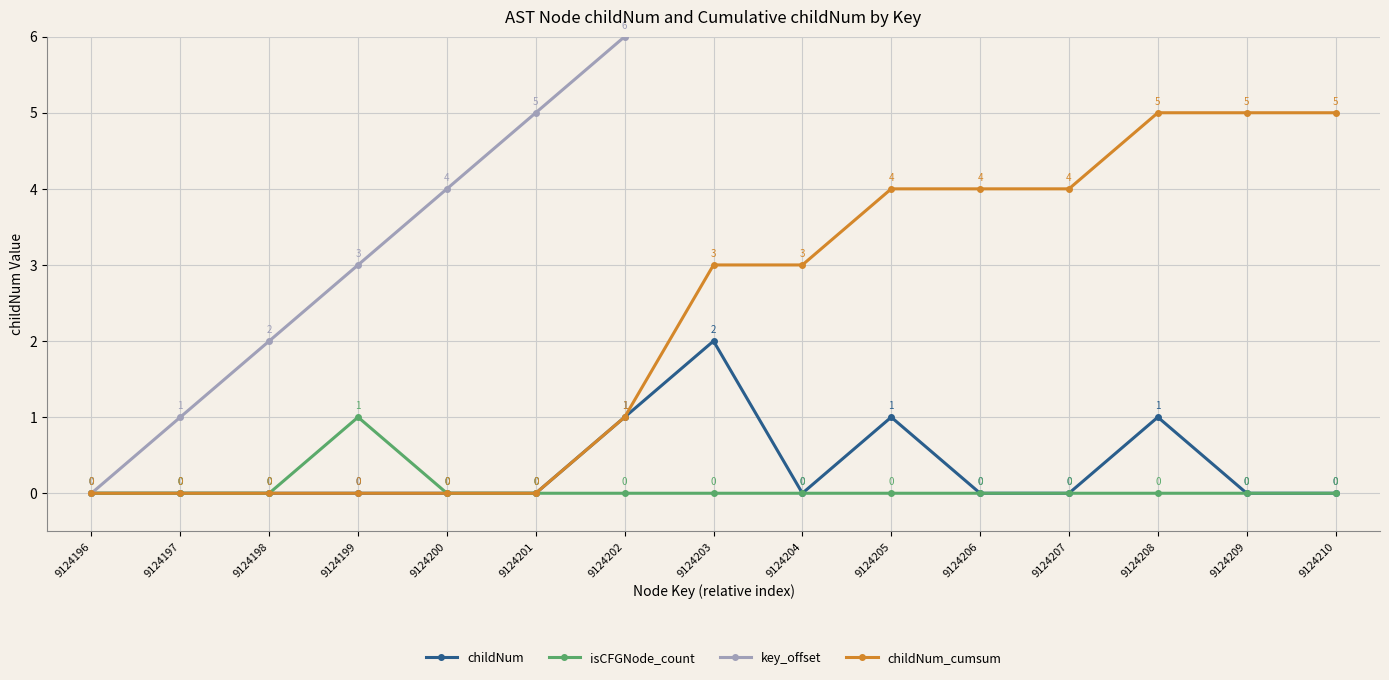

How many lines are shown in the chart?

4